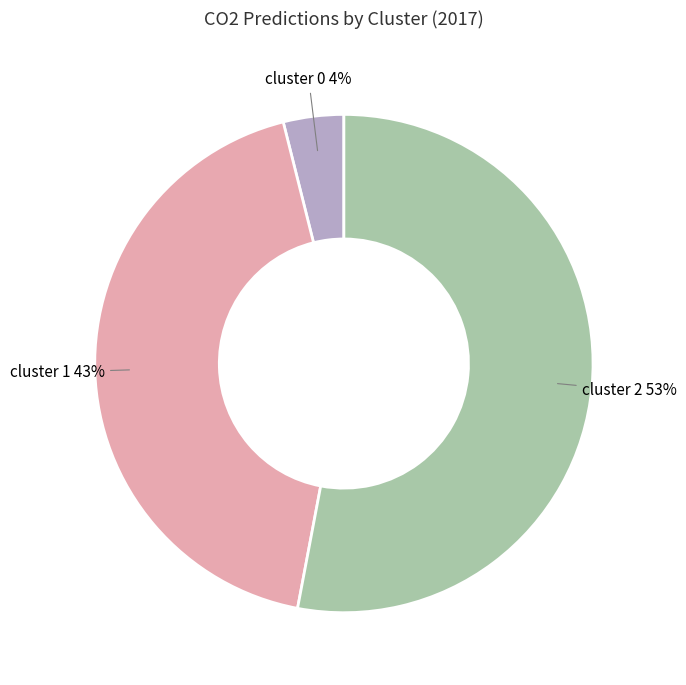

Does any single category account for the majority?

Yes